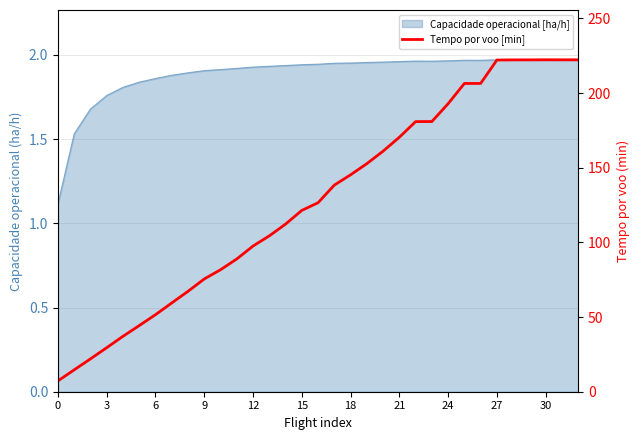

The value at 27 is 222.2. True or false?

True